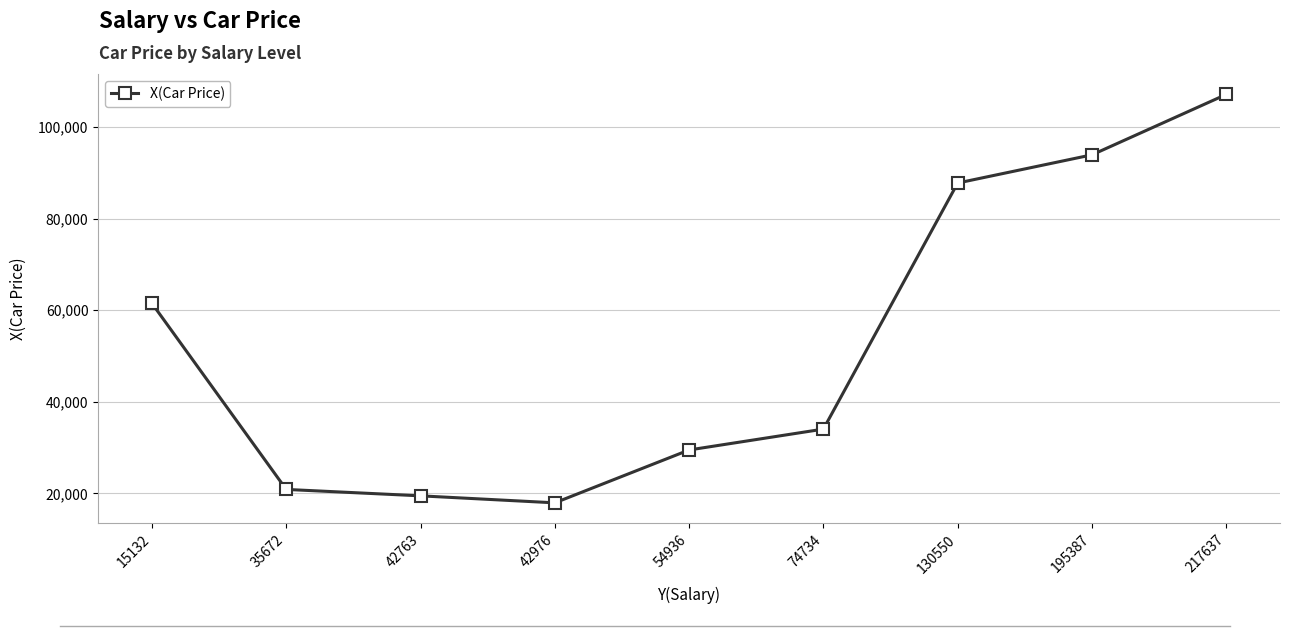

Where is the first local minimum?

42976